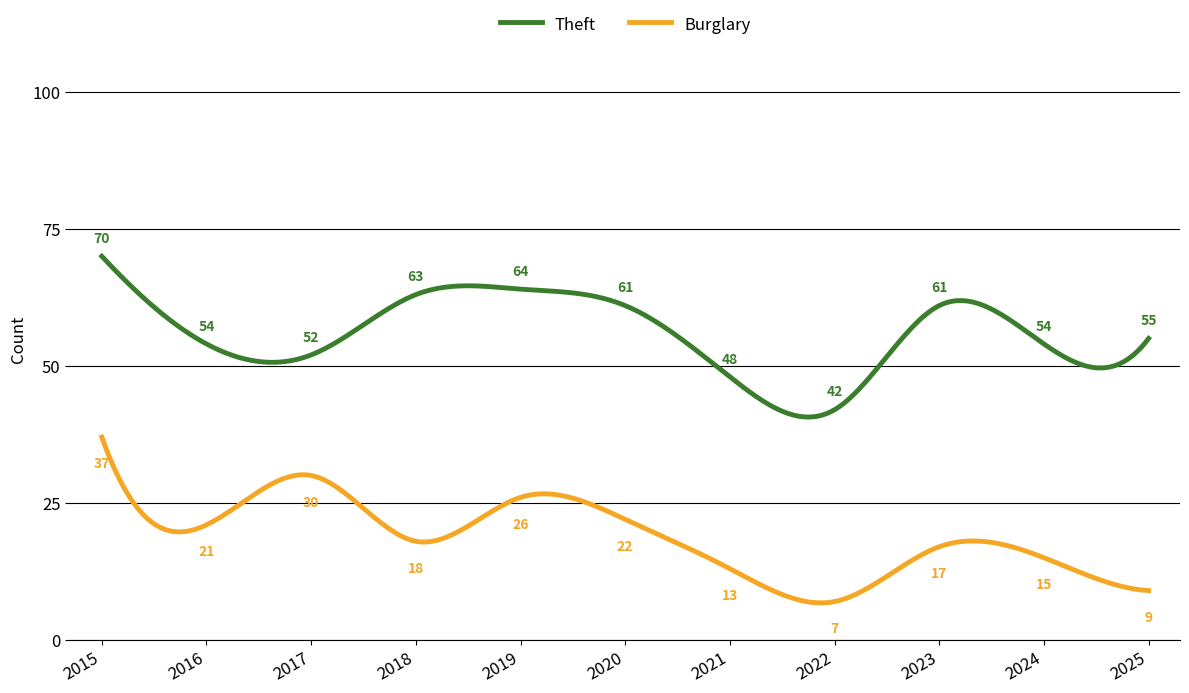

True or false: Burglary and Theft cross at least once.

False